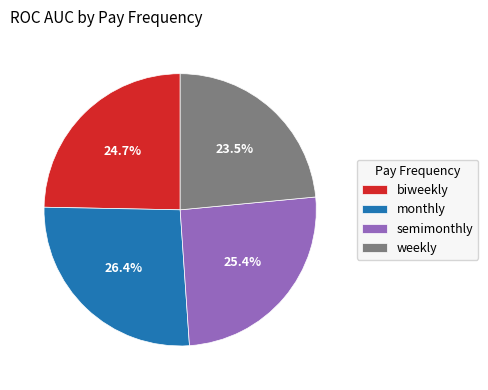

True or false: biweekly accounts for 15% of the total.

False